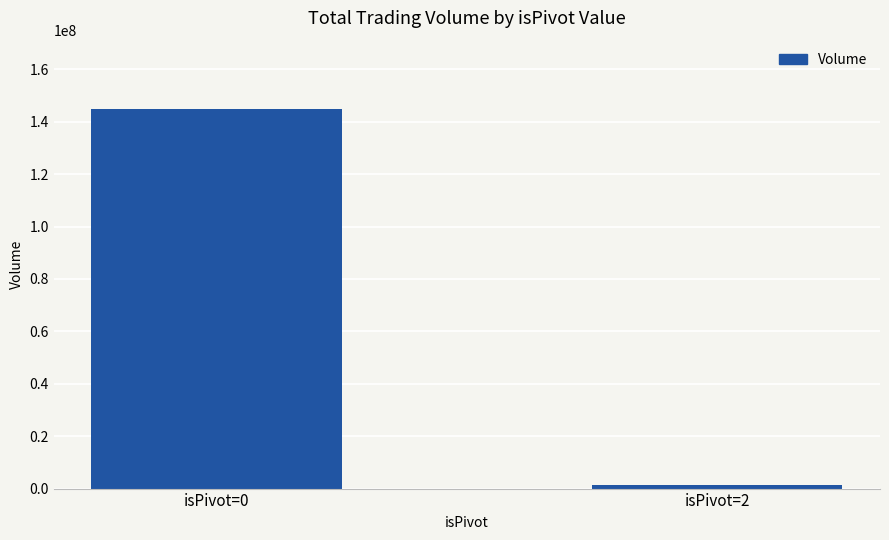

What is the sum of all values?

146148784